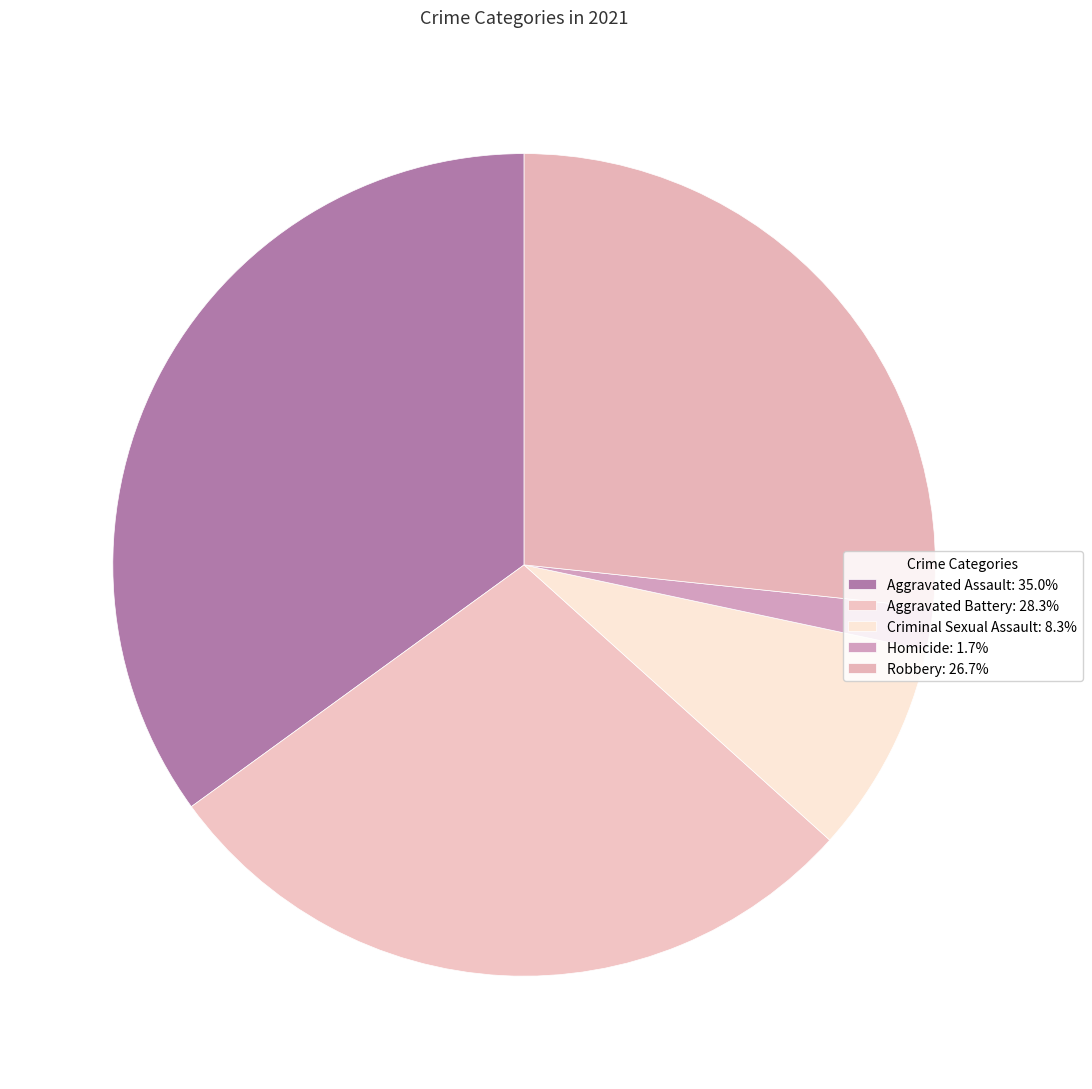

How many slices are in this pie chart?

5